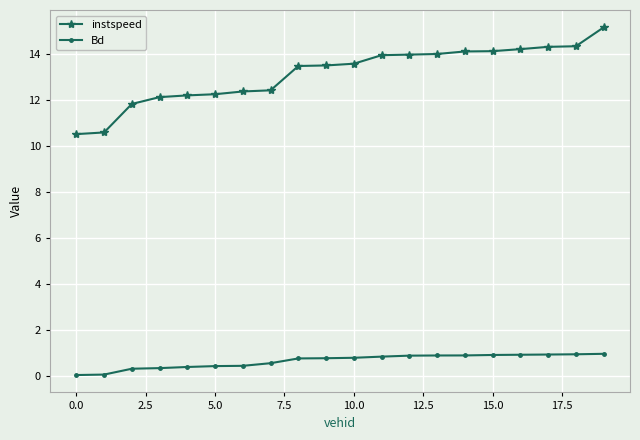

What is the value of the Bd point at the 19th from the left?

0.9